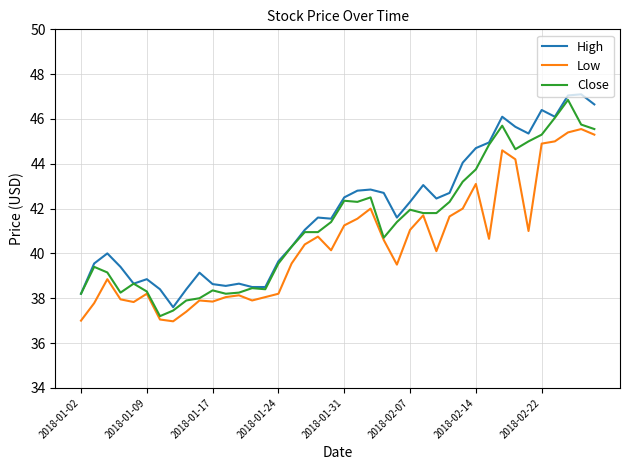

True or false: Low and High intersect in this chart.

False